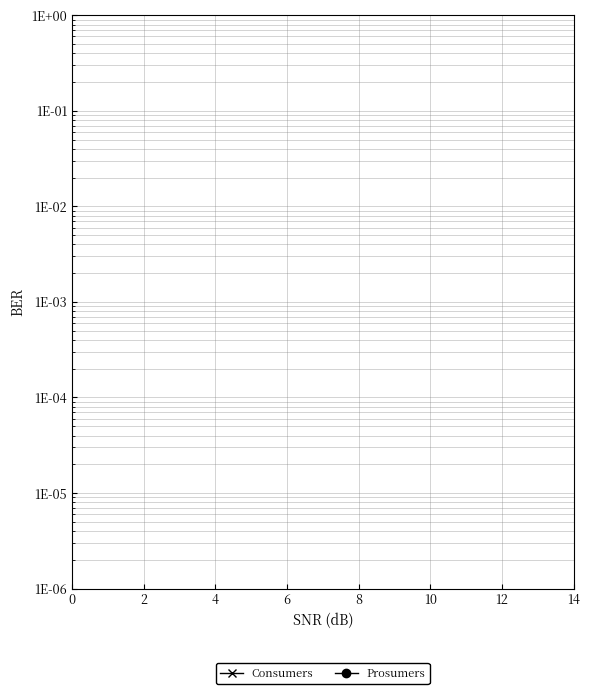

True or false: Prosumers has more than 2 points higher than both neighbors.

False